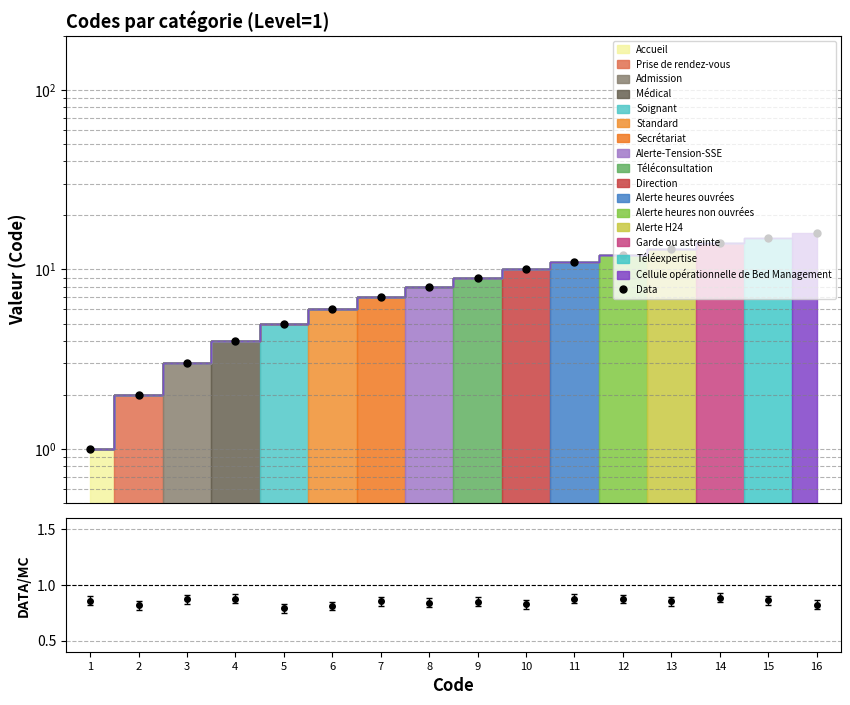

Is this an area chart (filled region under the line)?

No